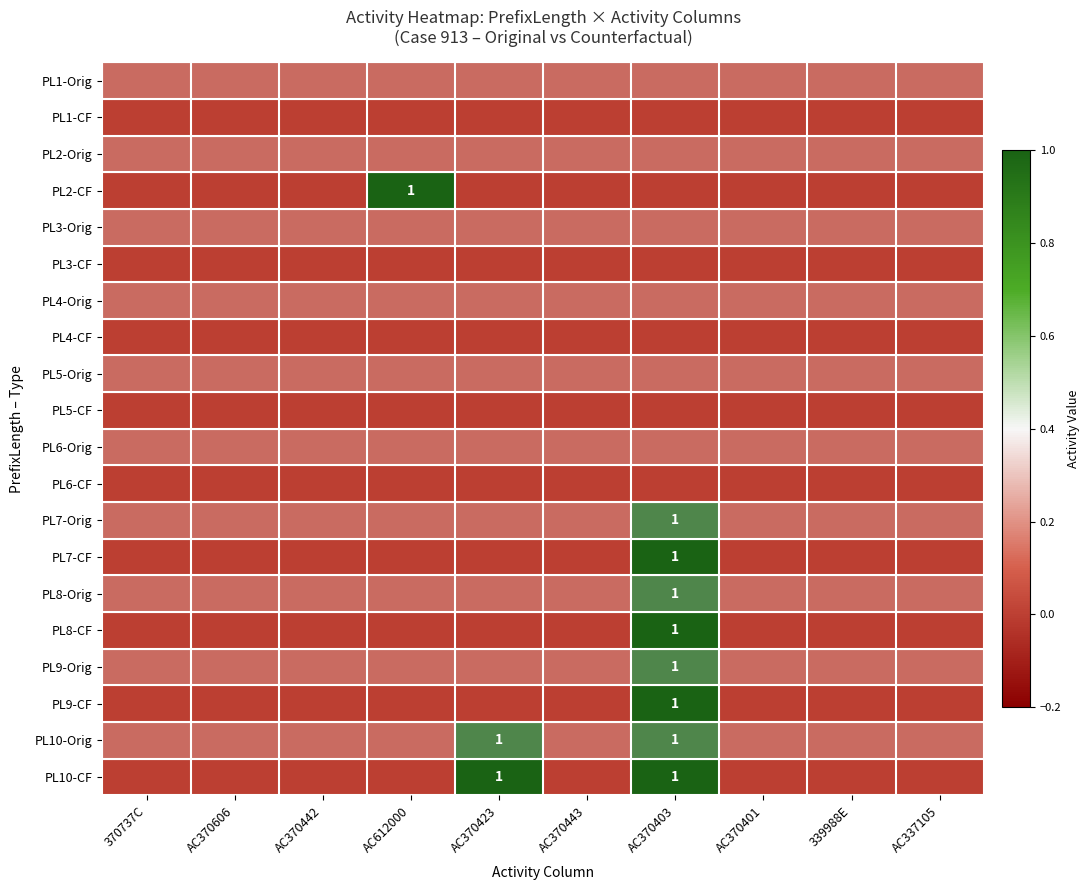

Count the PL7-Orig values in the range 0 to 1.

10